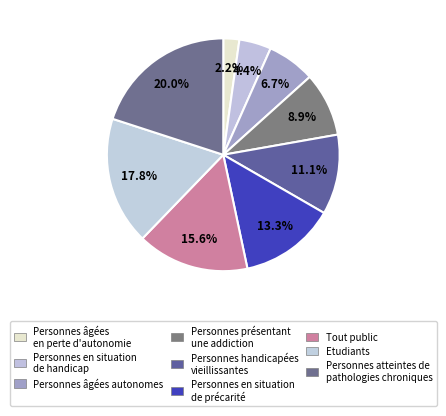

Which category has the smallest portion of the pie?

Personnes âgées en perte d'autonomie